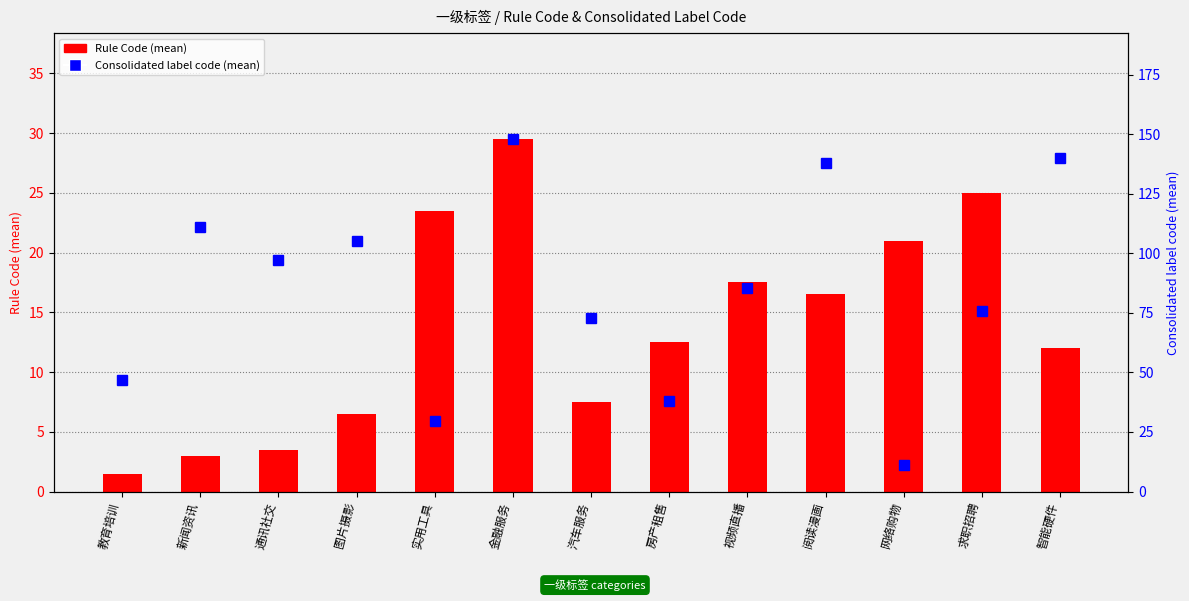

What is the sum of all Rule Code (mean) values?

179.5